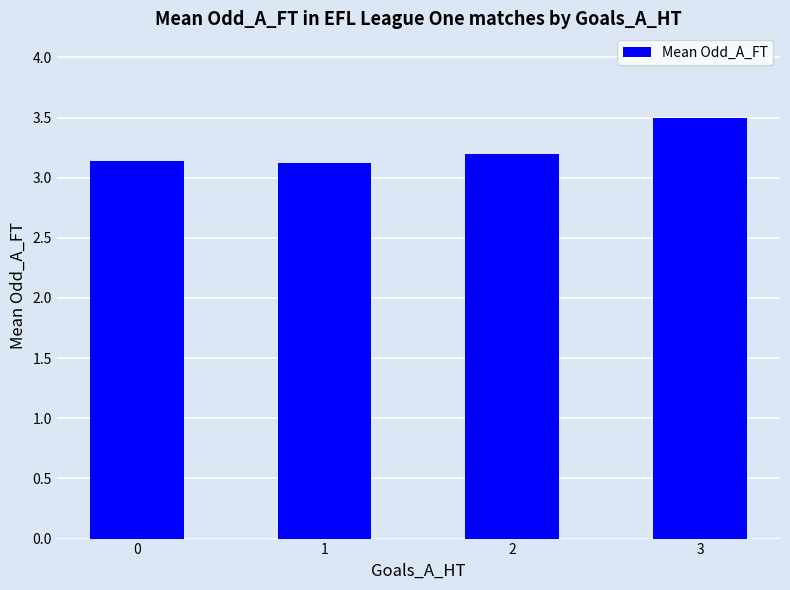

Reading left to right, extract all data points from this chart.

0=3.1	1=3.1	2=3.2	3=3.5